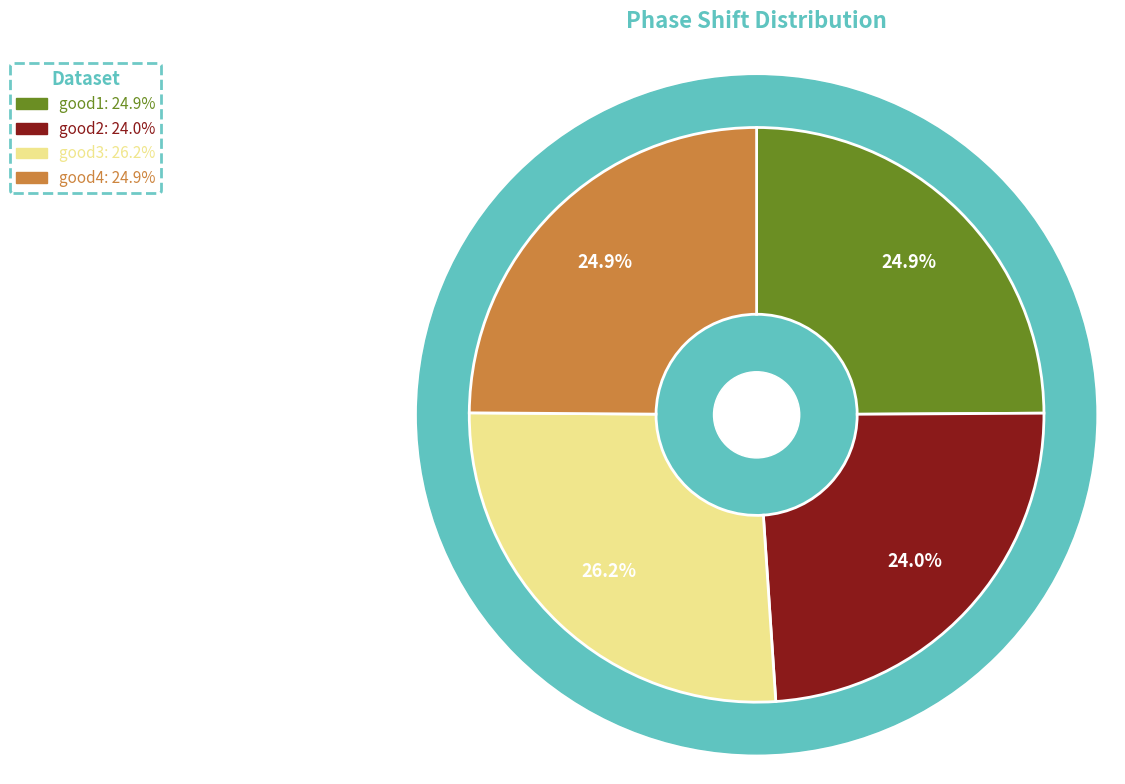

What percentage do good4 and good1 together represent?

49.8%